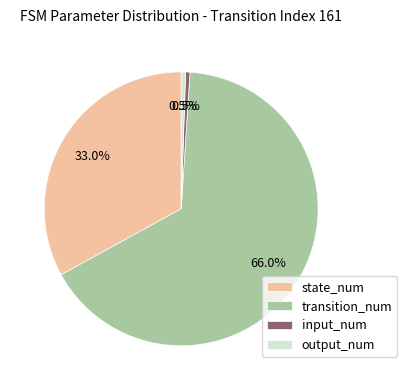

To the nearest percent, what is the combined percentage of transition_num and input_num?

66%